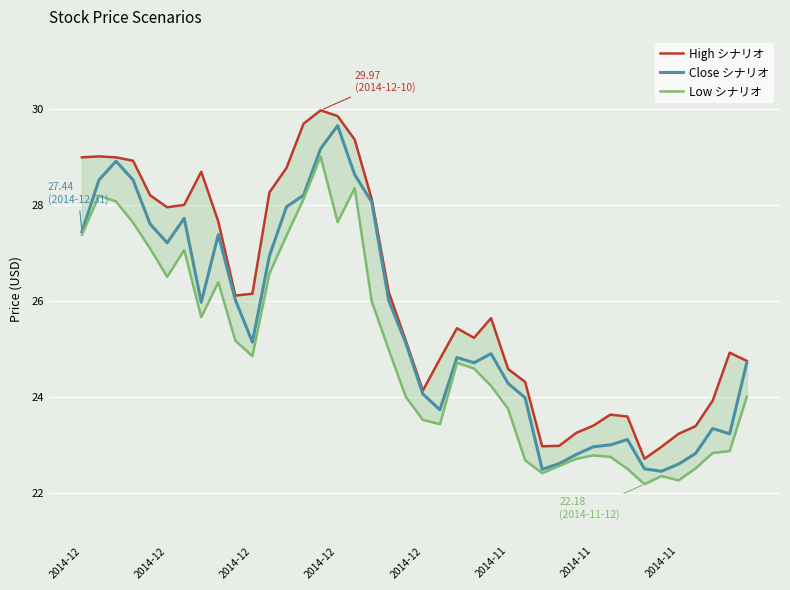

What is the minimum value shown in the chart?

22.2